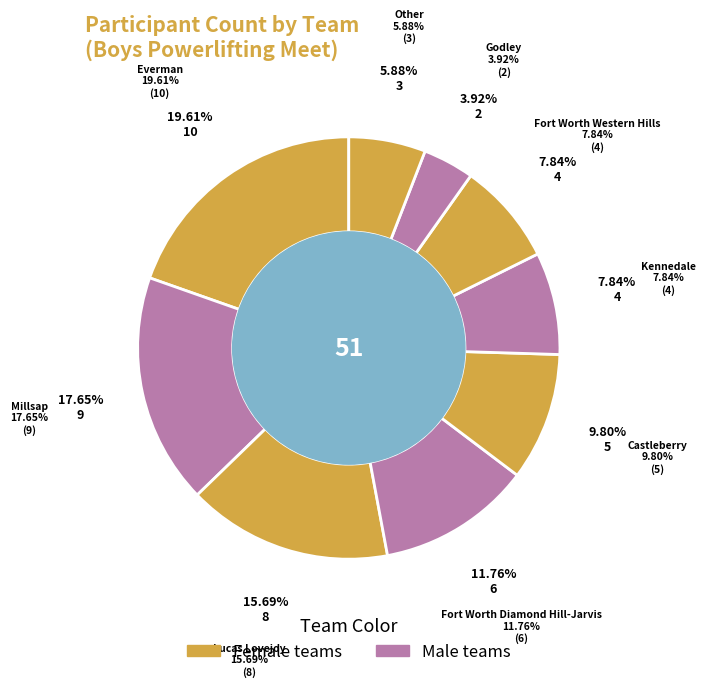

Do Millsap and Other together represent more than half of the pie?

No